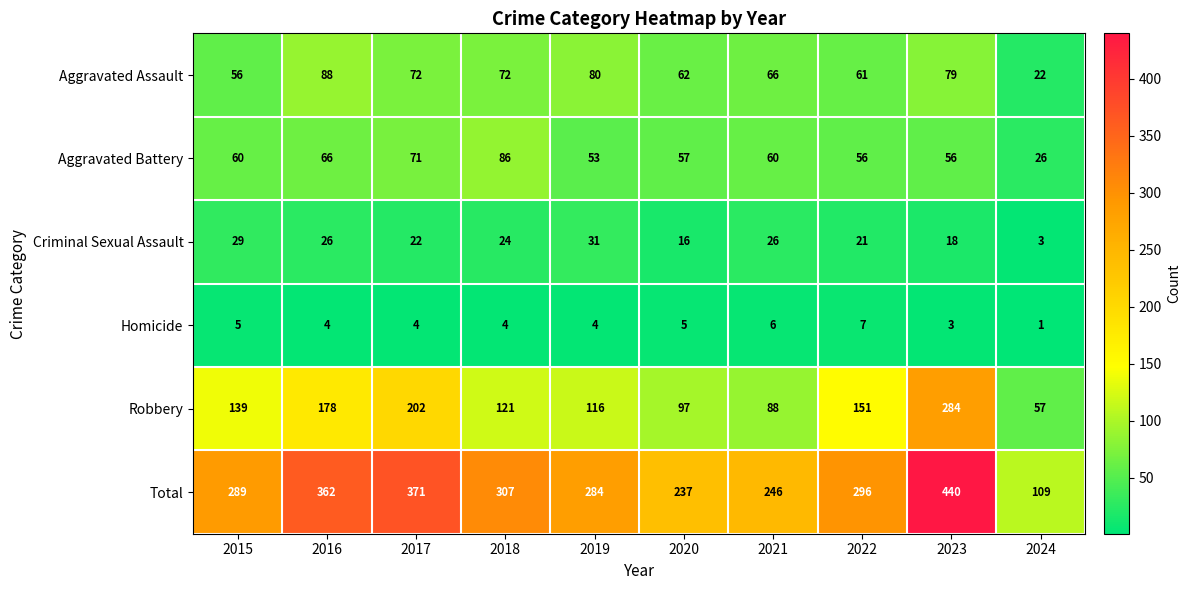

At 2017, list the series in order from smallest to largest.

Homicide, Criminal Sexual Assault, Aggravated Battery, Aggravated Assault, Robbery, Total